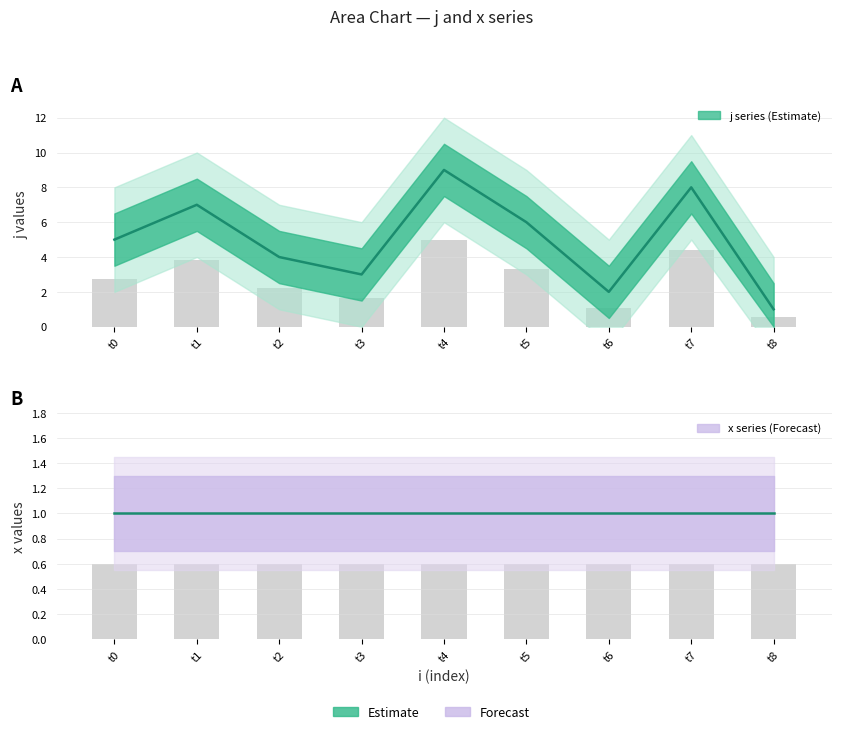

What is the approximate value at t5?

6